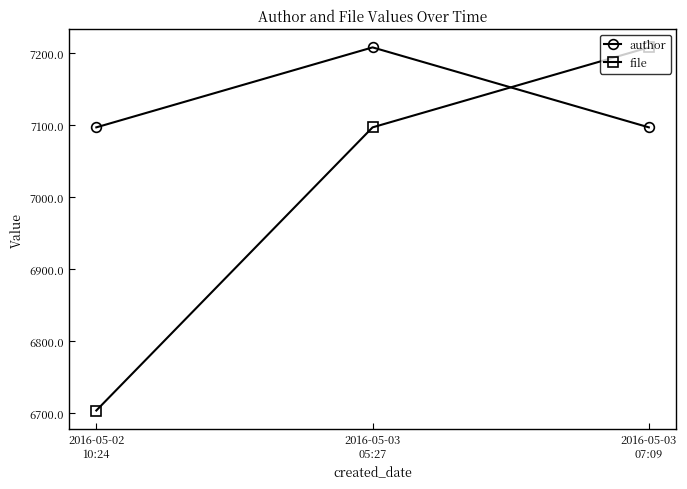

True or false: author has a value of 7097 at 2016-05-03
07:09.

True